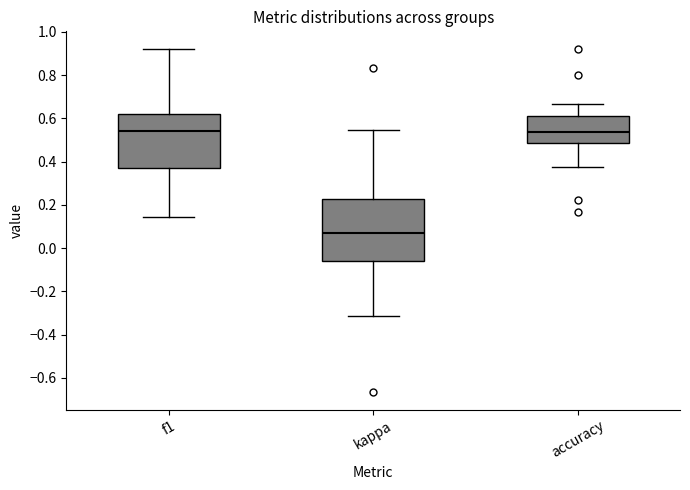

Comparing the boxes themselves (not the whiskers), which one is the tallest?

kappa